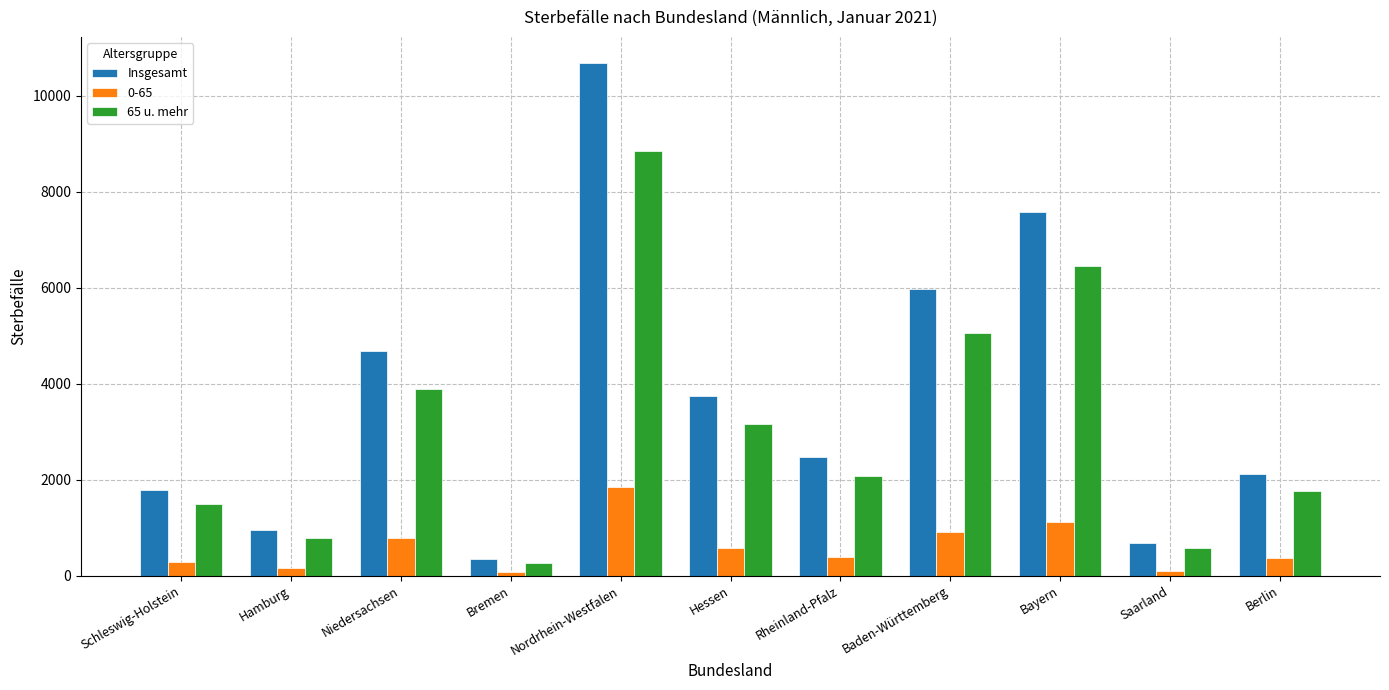

What is the sum of all 65 u. mehr values?

34397